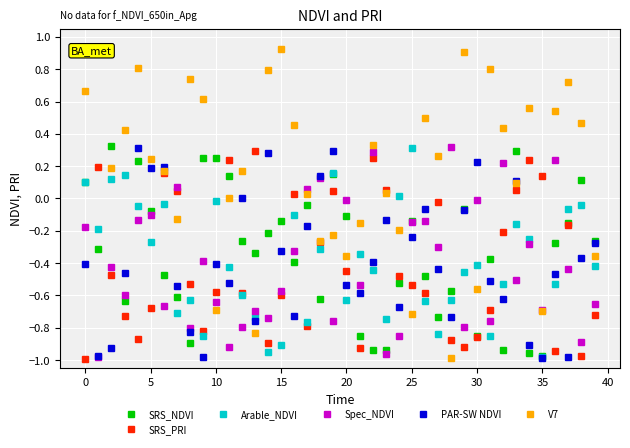

Which series has the largest range (max minus min)?

V7